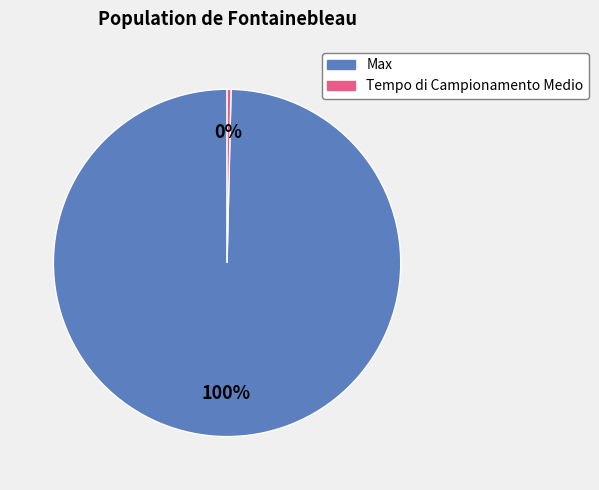

True or false: Max accounts for 100% of the total.

True